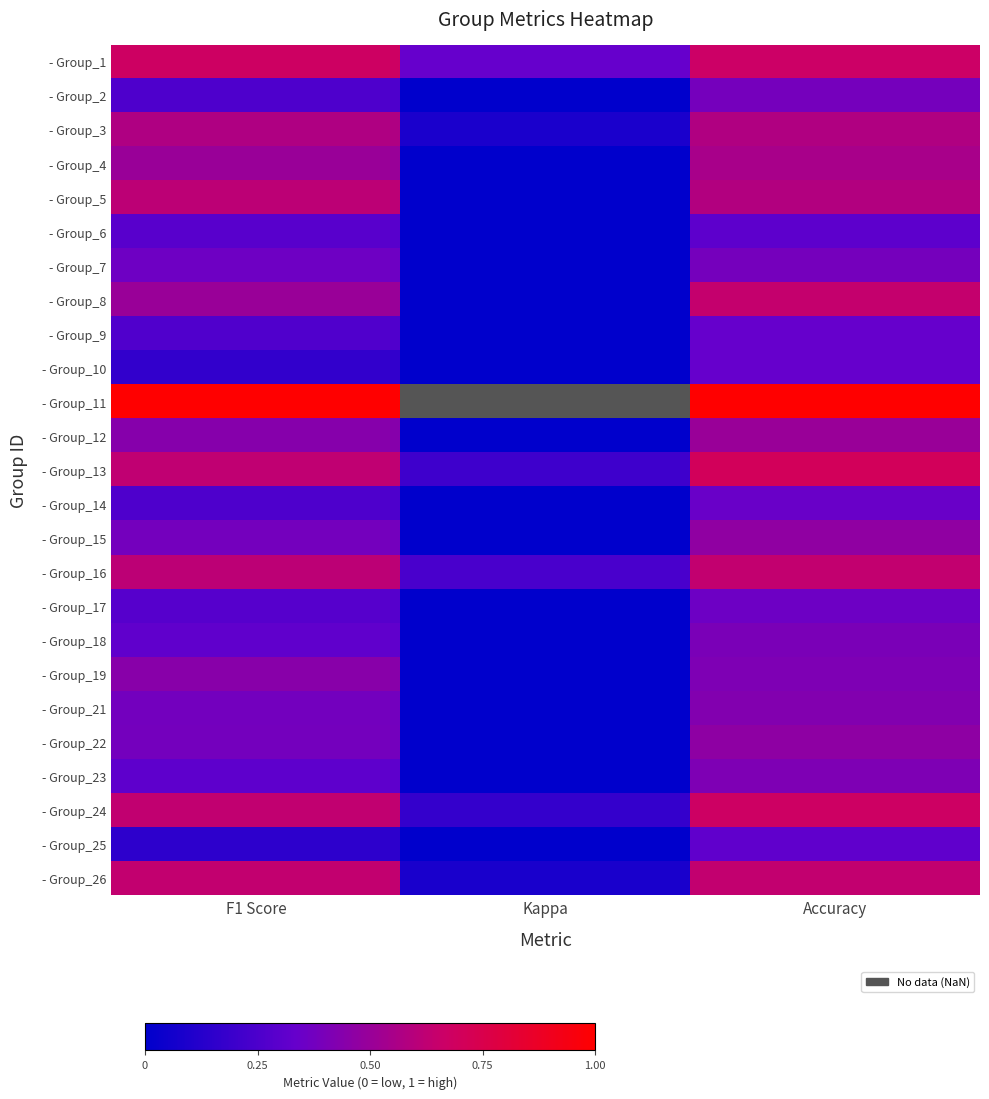

What is the spread (max minus min) of values at F1 Score?

0.9